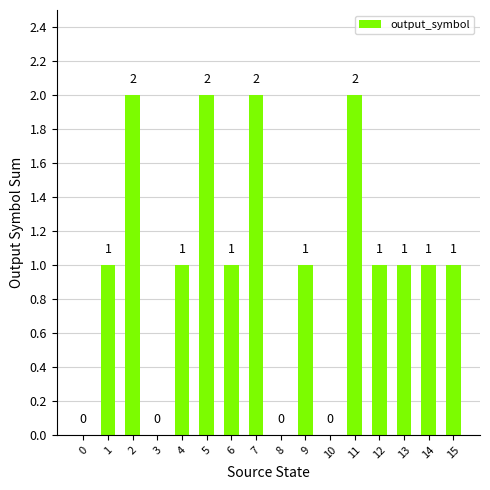

The chart shows a value of 0 at 8. True or false?

True